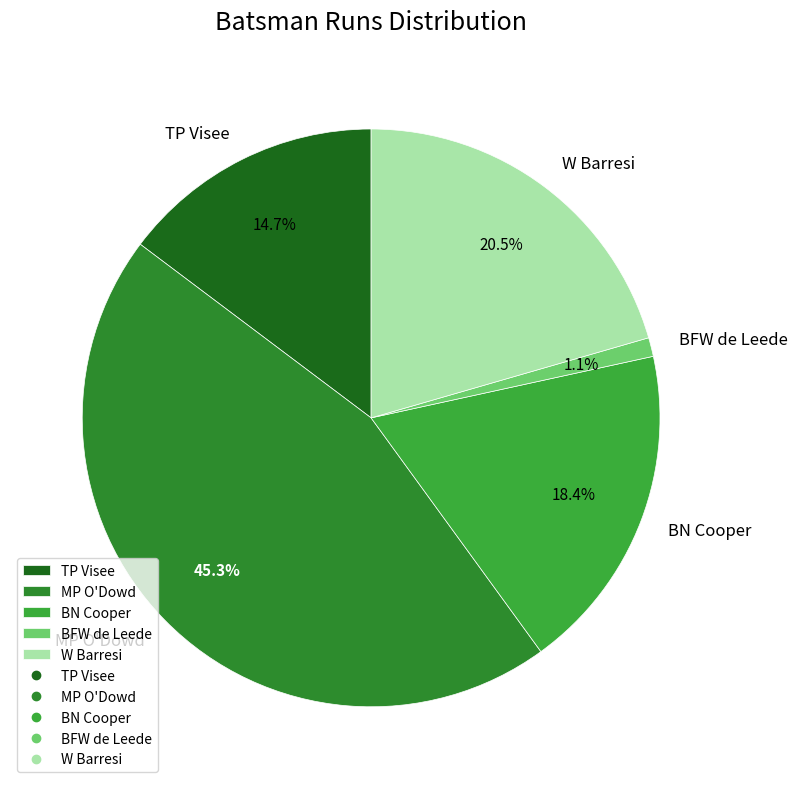

How many segments does this pie chart have?

5